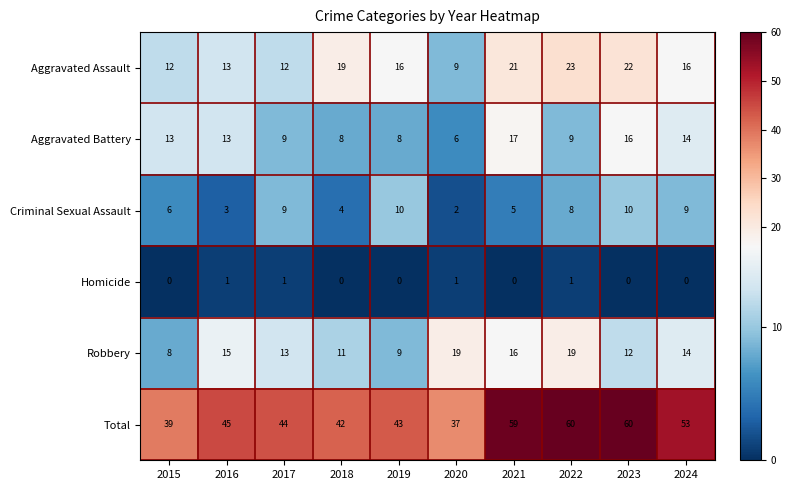

What is the total value across all series at 2020?

74